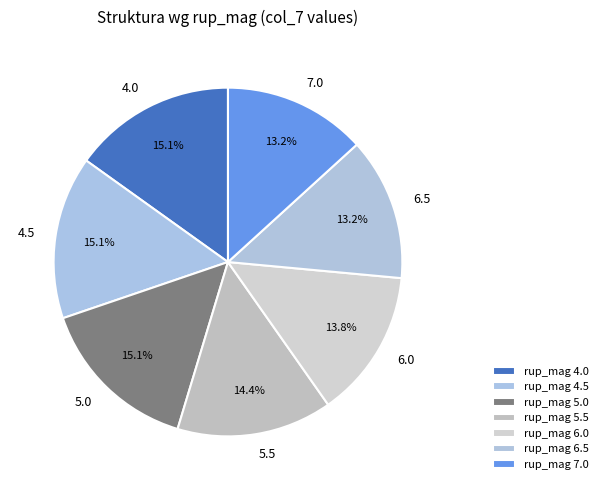

Is the sum of 4.5 and 4.0 greater than half?

No